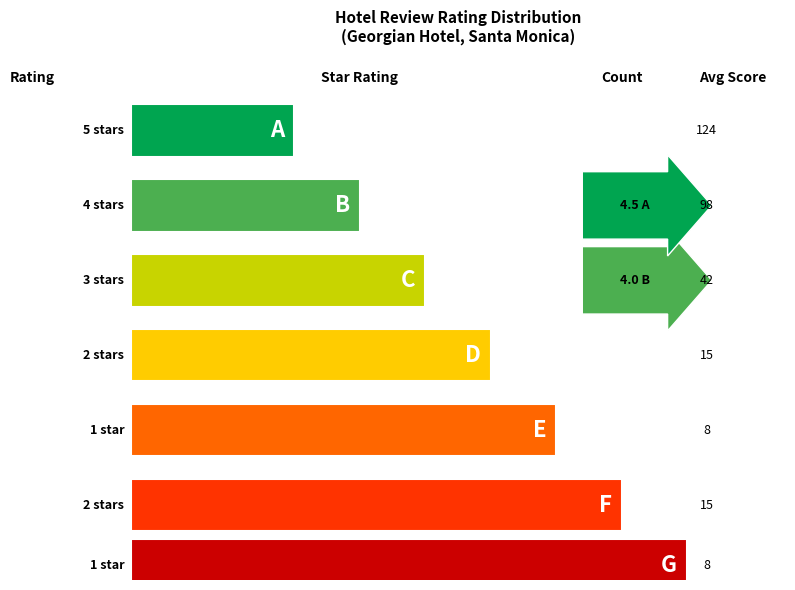

Which category has the highest value across all series?

5